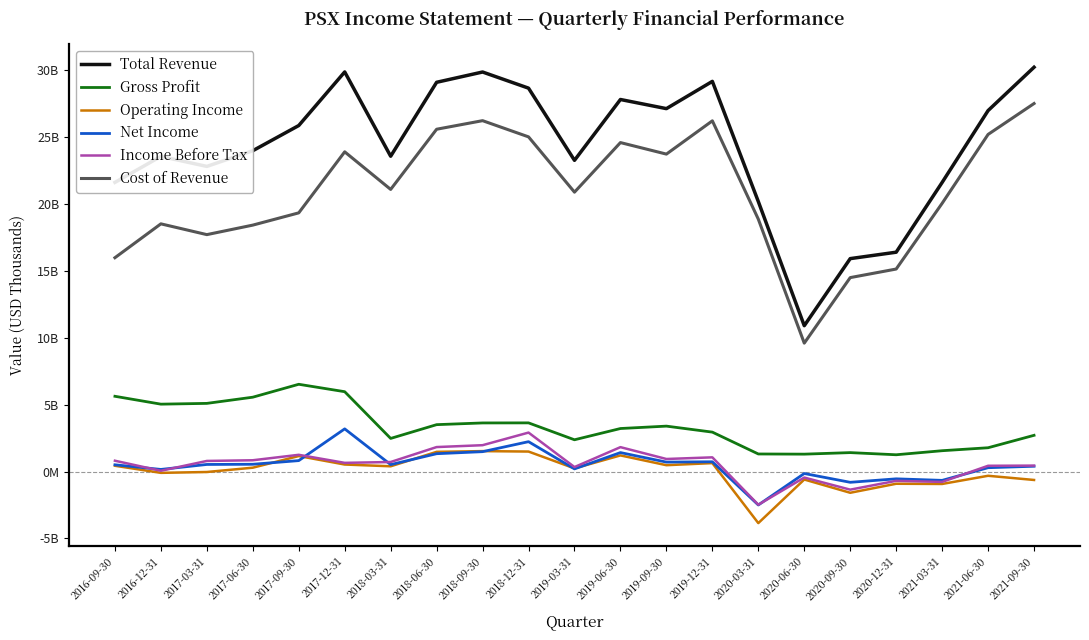

What is the minimum value shown in the chart?

-3.9